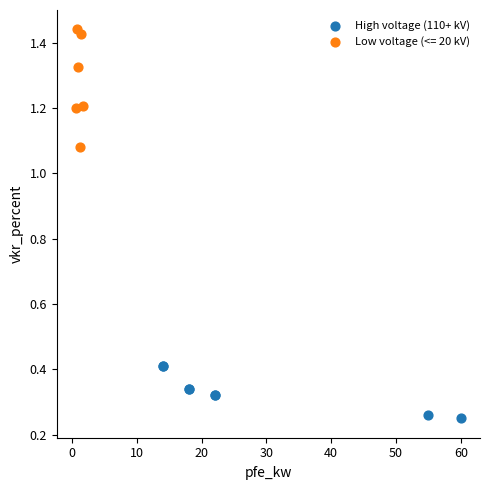

Which series contains the lowest Y value?

High voltage (110+ kV)